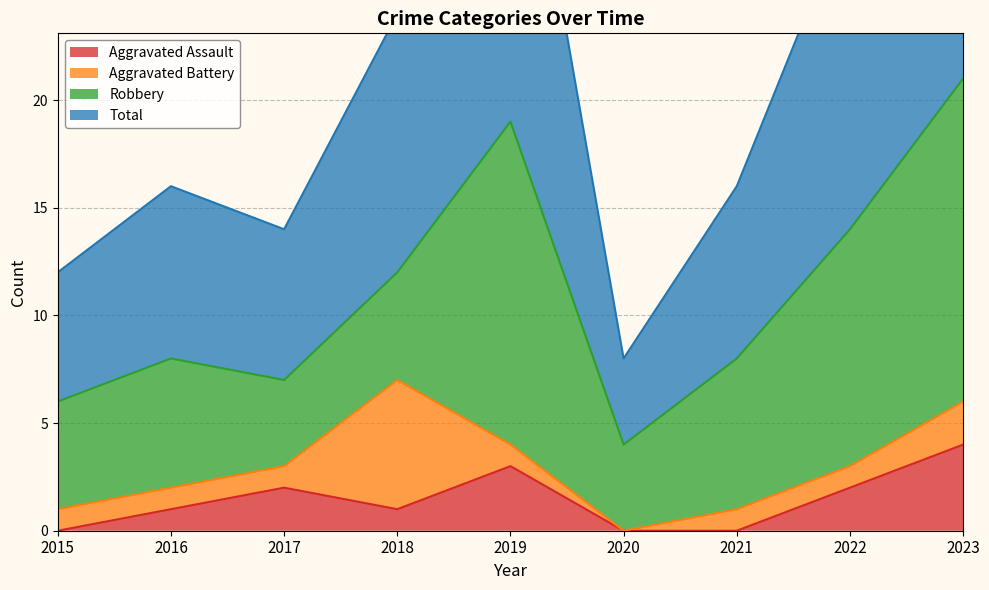

At which label does Aggravated Assault first exceed 1?

2017